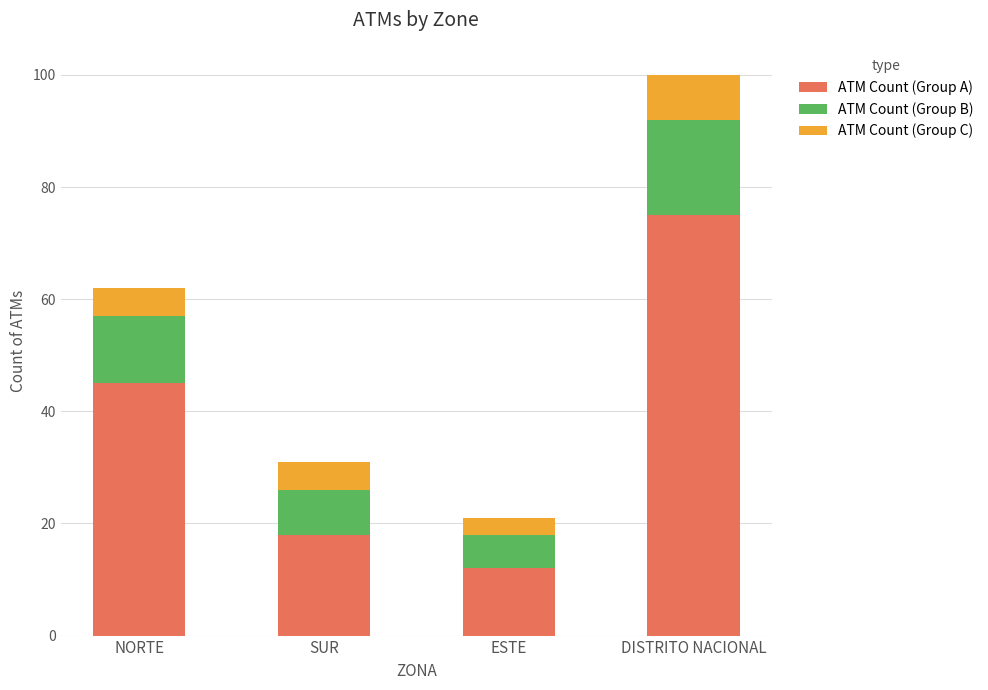

Count the number of data series in this chart.

3